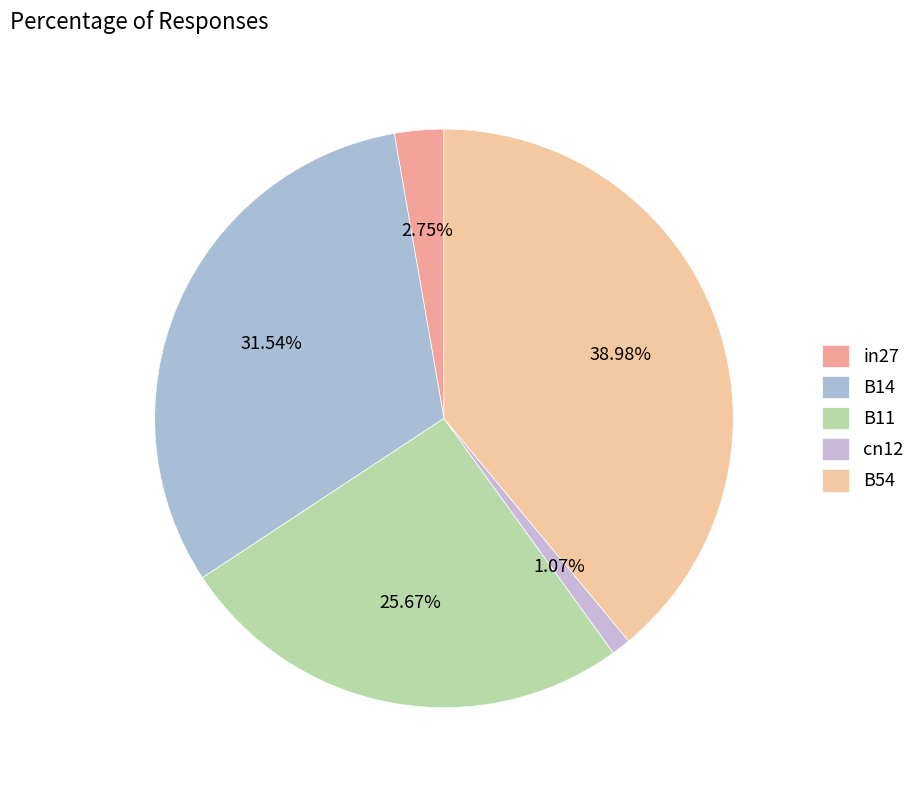

To the nearest percent, what is the average slice percentage?

20%